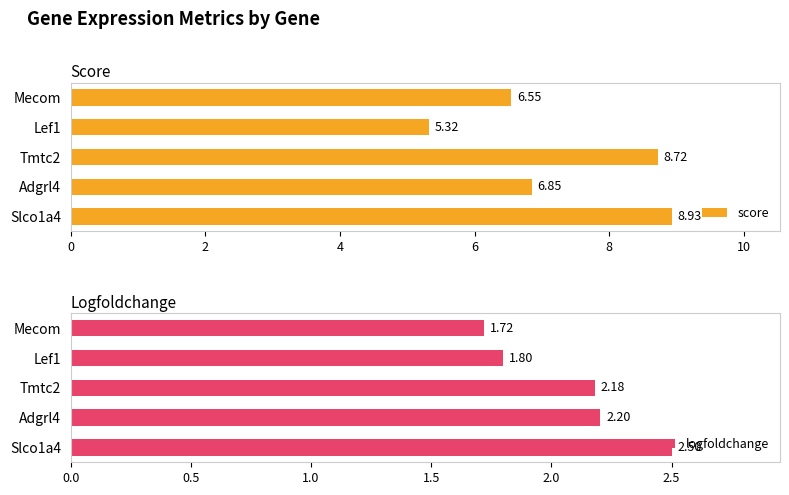

Reading left to right, what are all the values shown in this chart?

score: 8.9	6.8	8.7	5.3	6.5
logfoldchange: 2.5	2.2	2.2	1.8	1.7